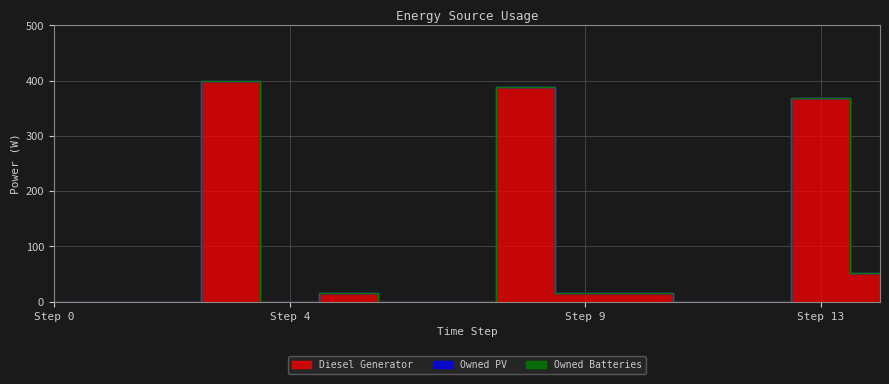

Rank the series by their maximum value, from highest to lowest.

Diesel Generator, Owned PV, Owned Batteries